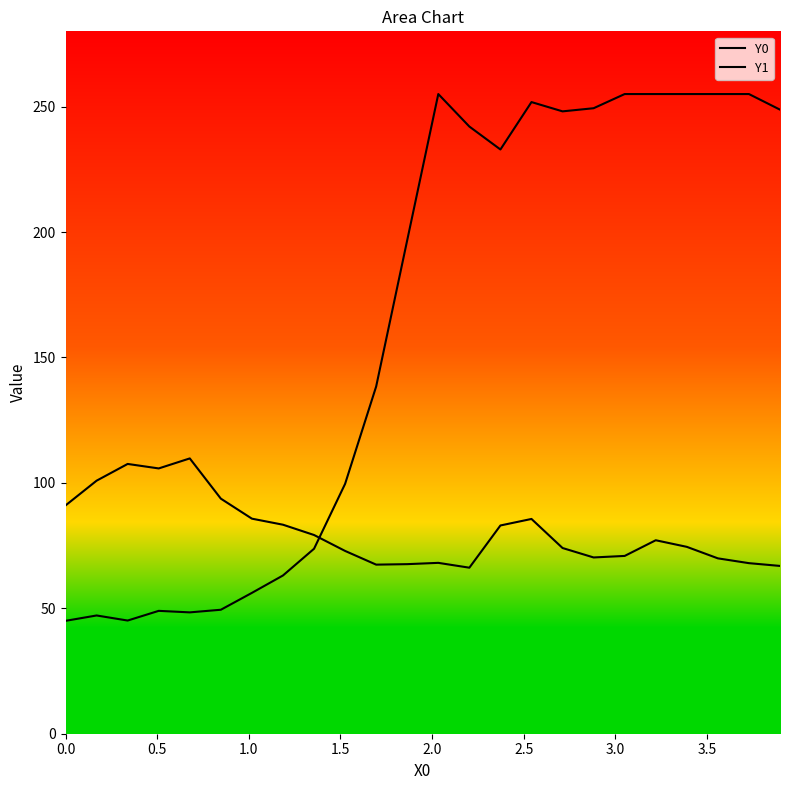

How many lines are shown in the chart?

2